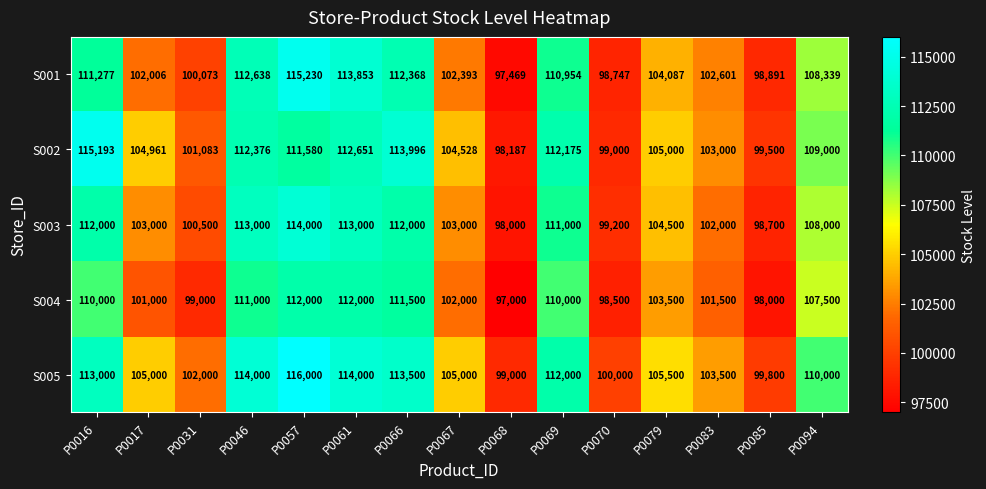

List the series in order of their peak value, highest first.

S005, S001, S002, S003, S004